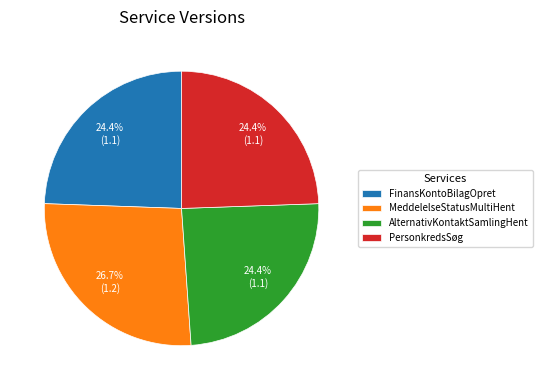

How many slices are in this pie chart?

4